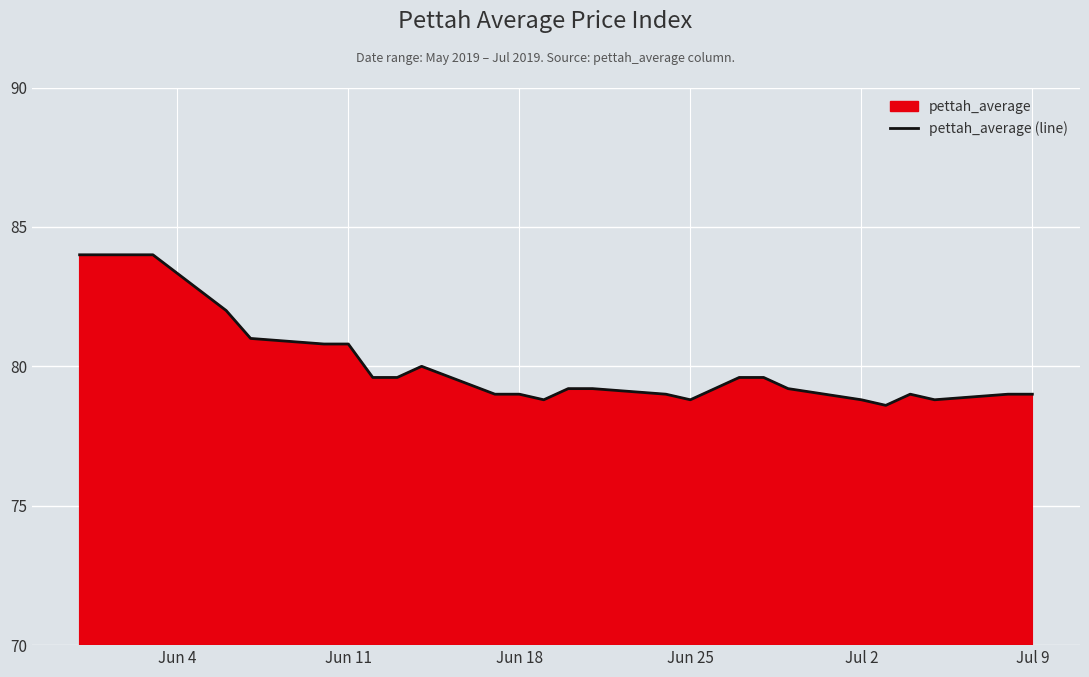

What is the minimum value shown in the chart?

78.6